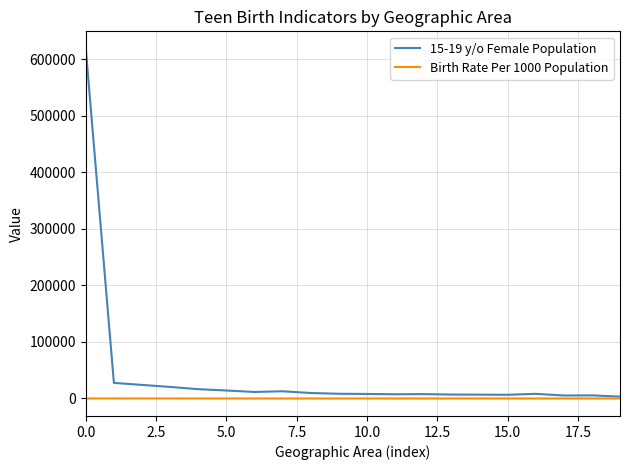

In 15-19 y/o Female Population, how many points are higher than both neighbors (excluding endpoints)?

4